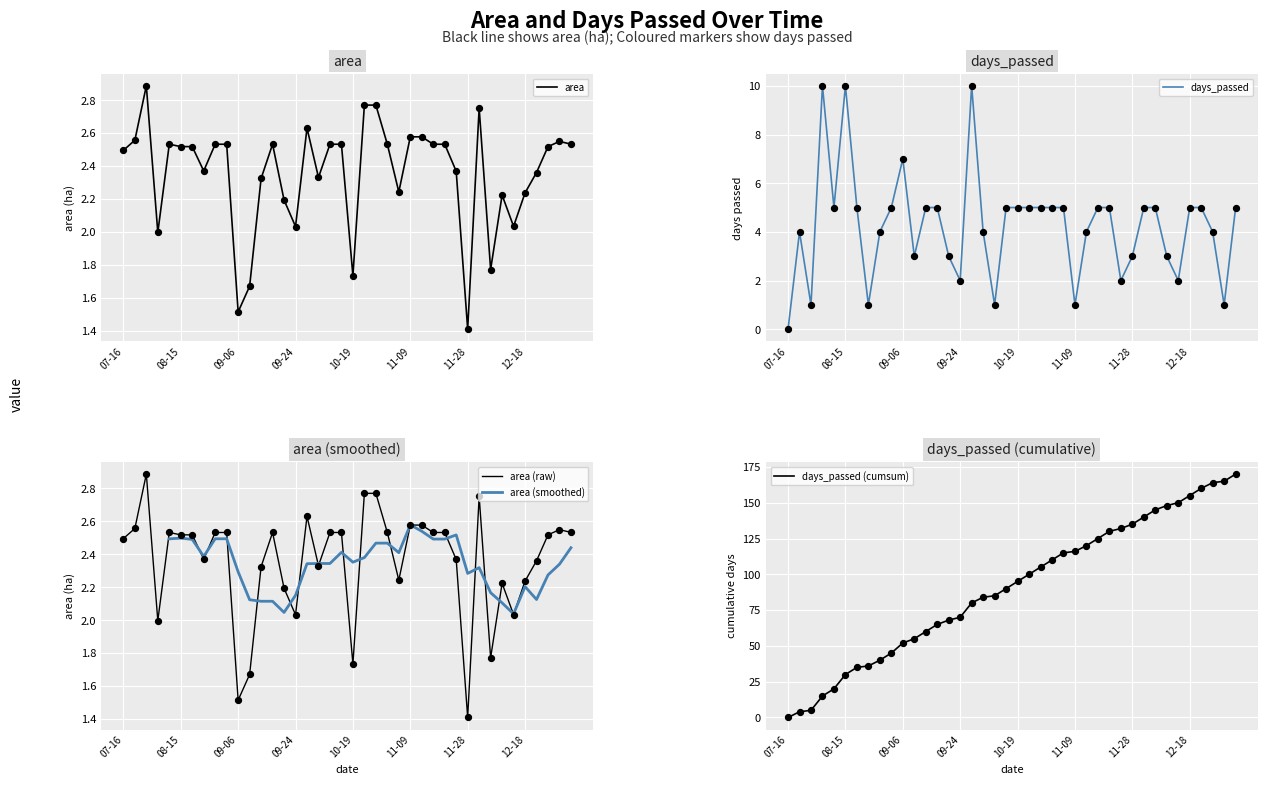

Is it true that area equals 1.4 at 11-28?

True